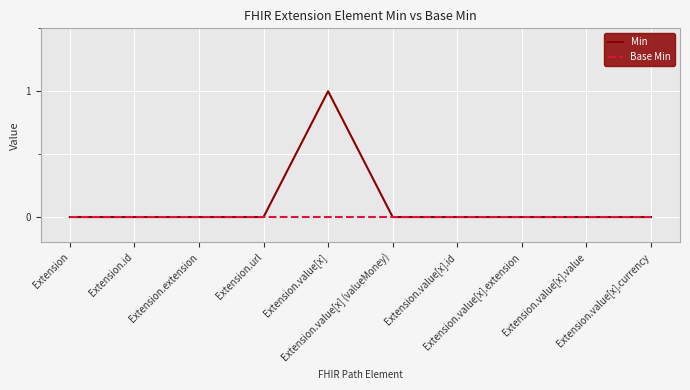

At which category is the sum across all series the highest?

Extension.value[x]